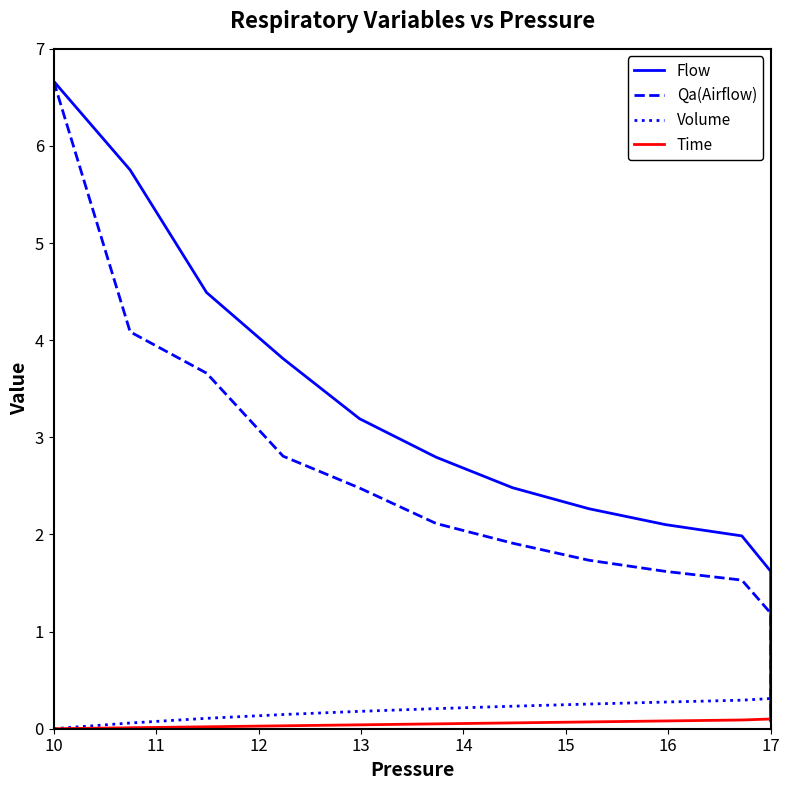

List the series in order of their peak value, highest first.

Qa(Airflow), Flow, Volume, Time